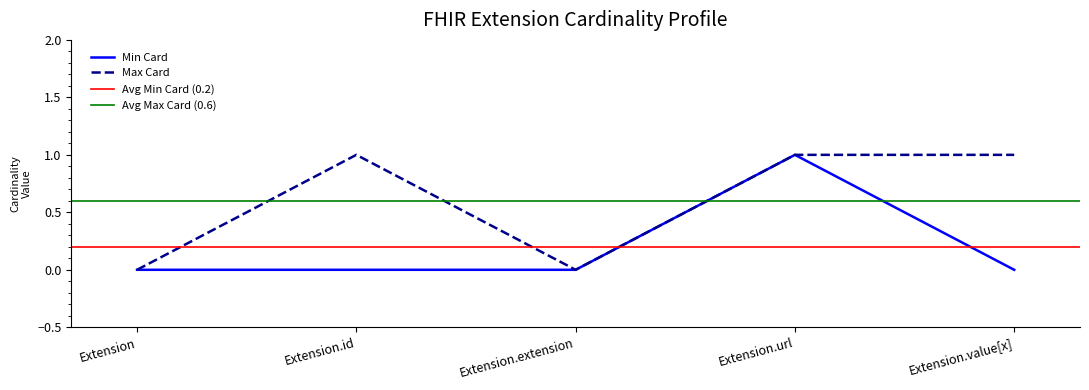

At which category does Min Card reach its first local peak?

Extension.url